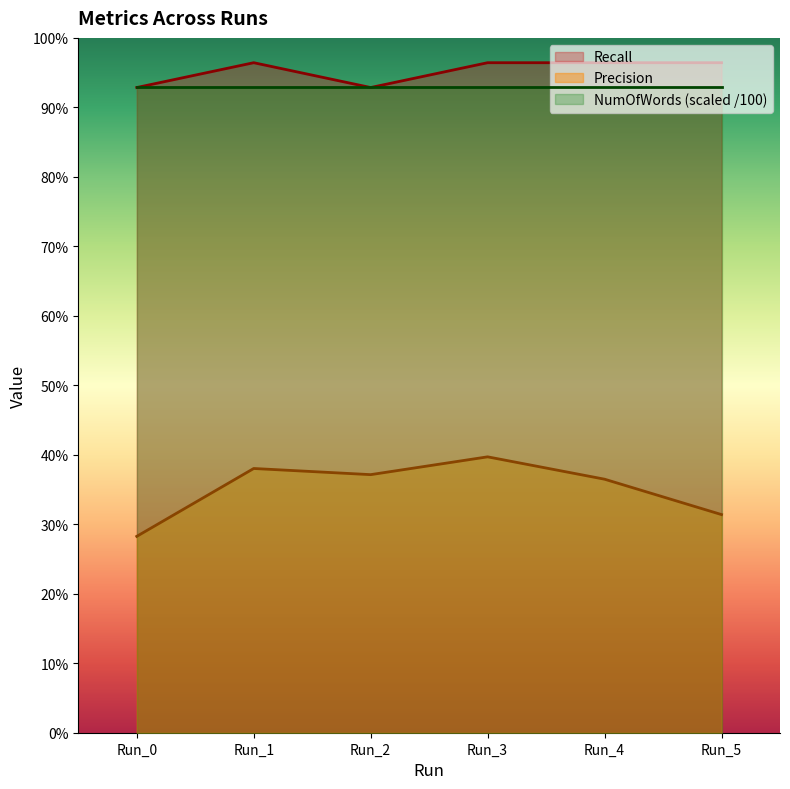

True or false: Precision and Recall cross at least once.

False